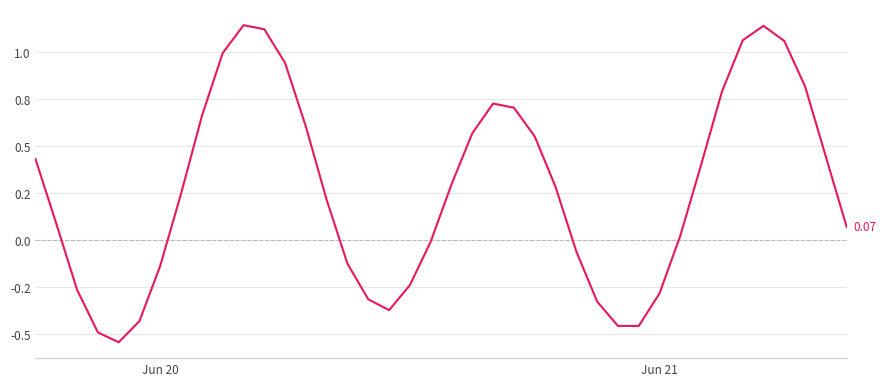

How many negative values are there?

15